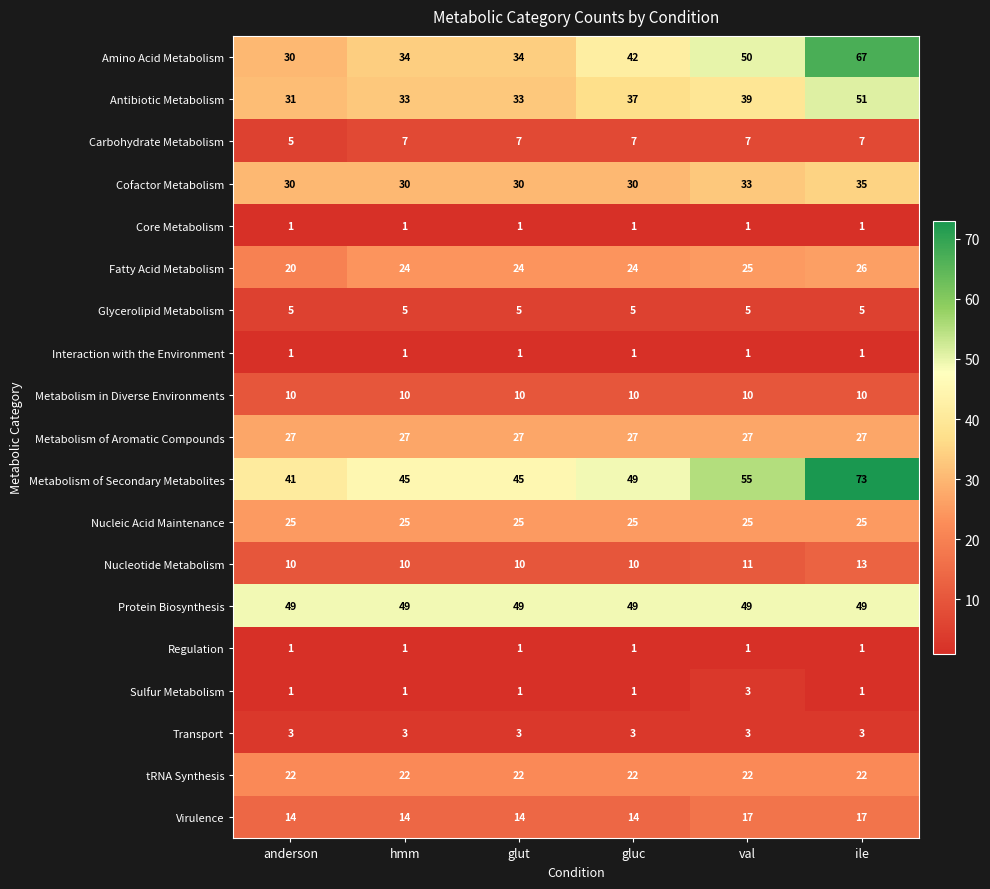

How many categories are shown in the chart?

6